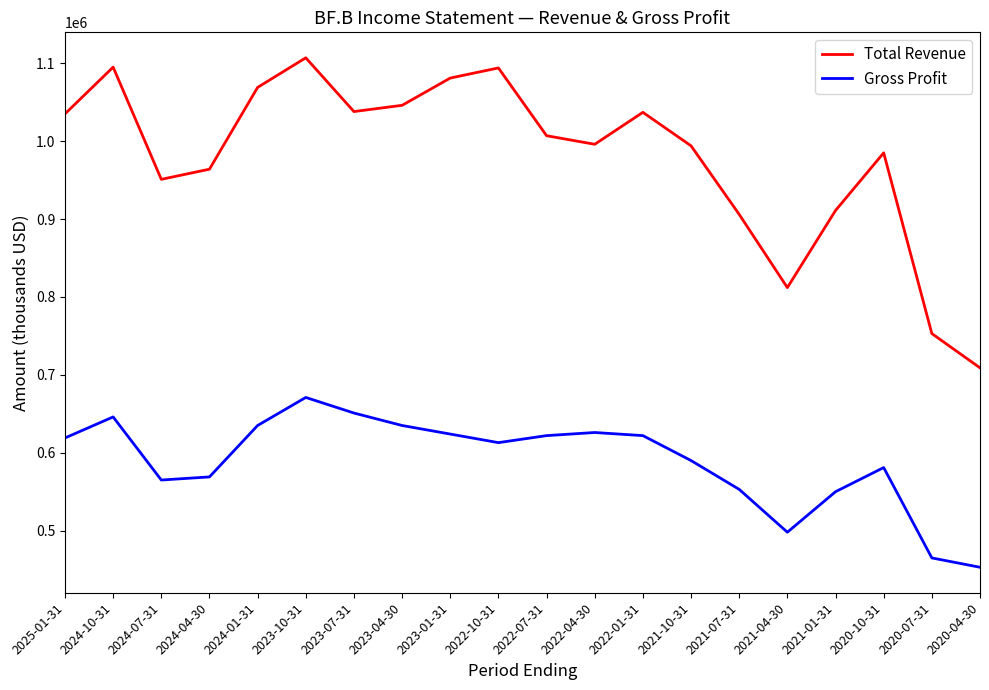

Is the value of Total Revenue at 2023-04-30 greater than the value of Gross Profit at 2021-10-31?

Yes